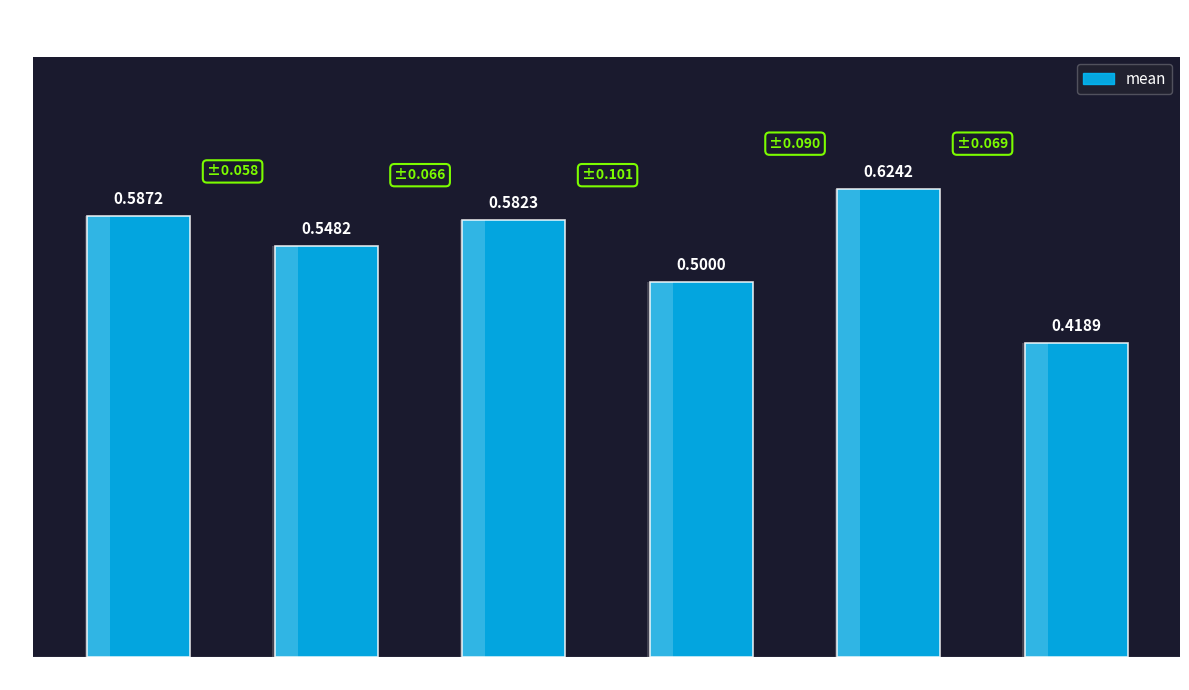

Between specificity and f1_macro, which is larger?

specificity